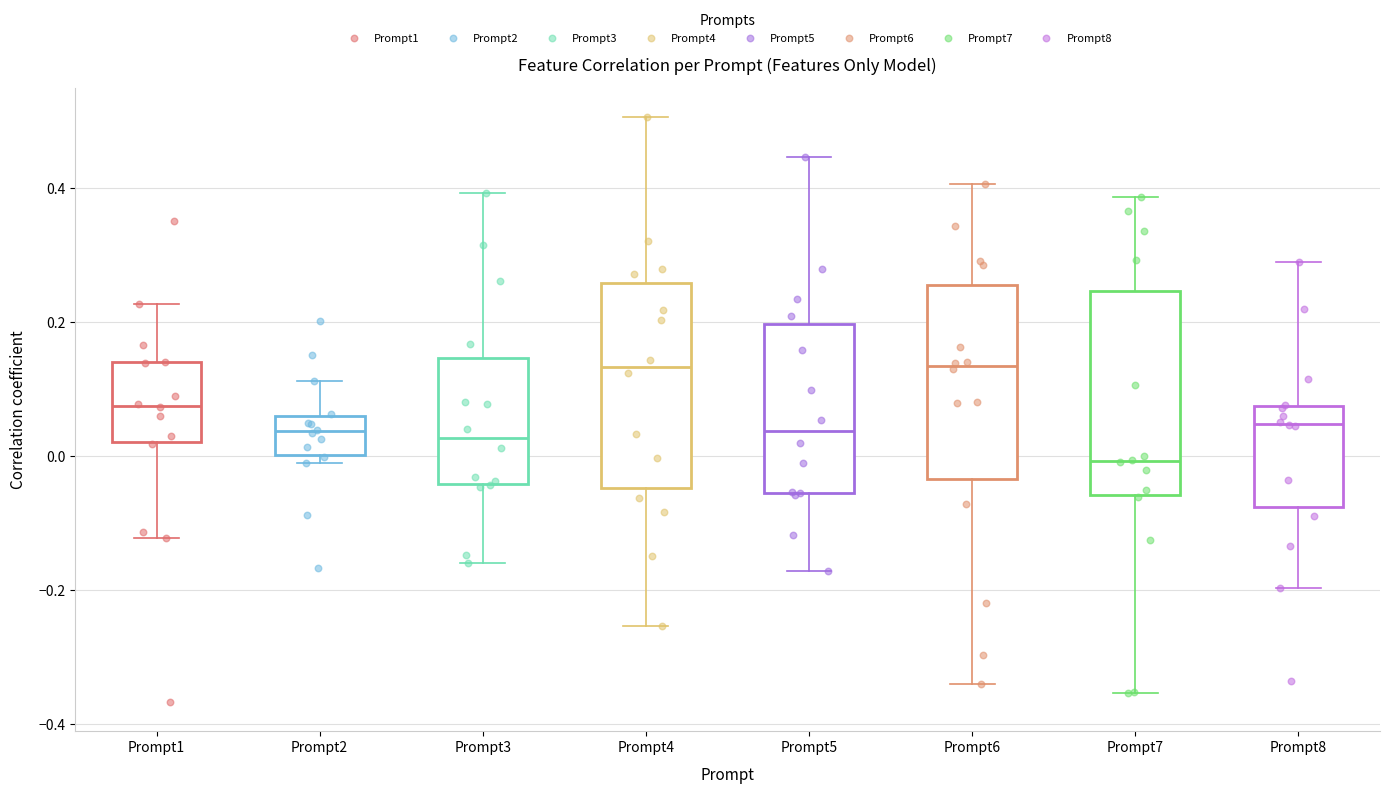

Which box has the lowest median line?

Prompt7